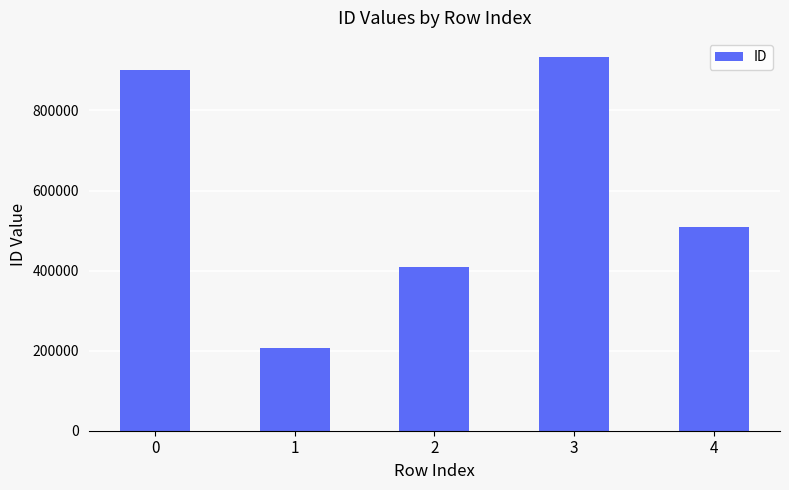

What is the value of the 4th bar from the left?

934600